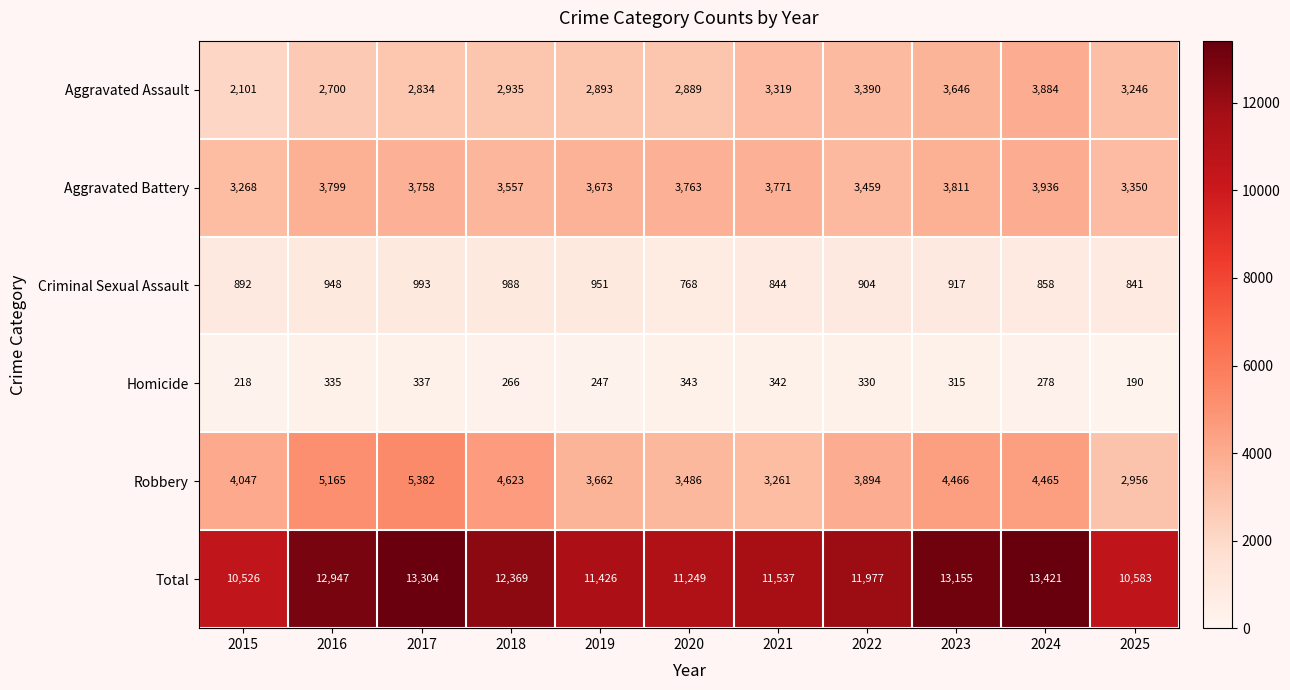

What is the greatest value displayed?

13421